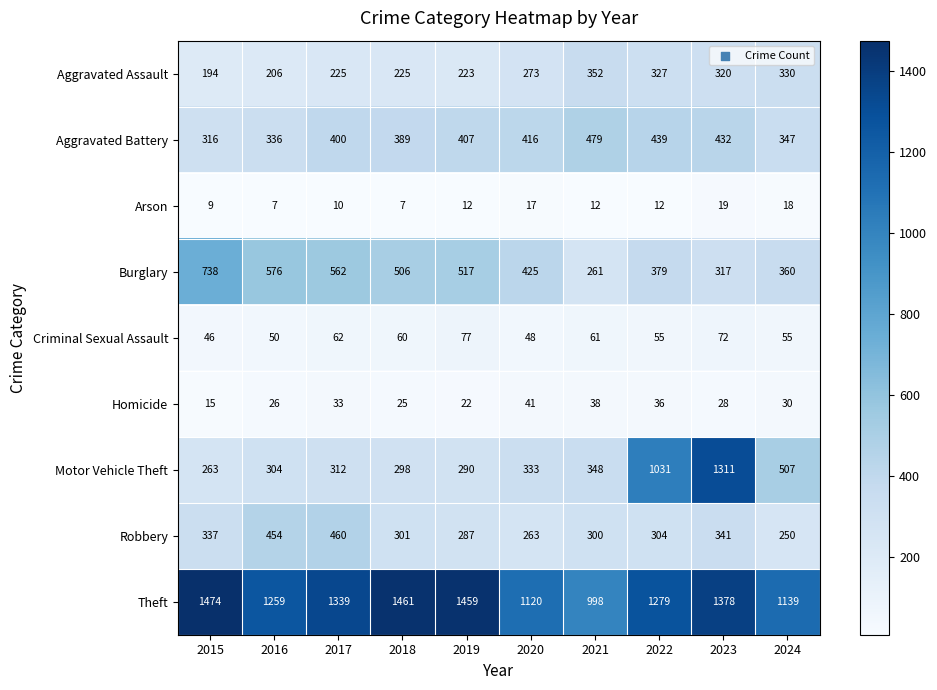

What is the difference between the maximum and second lowest values in the Motor Vehicle Theft series?

1021